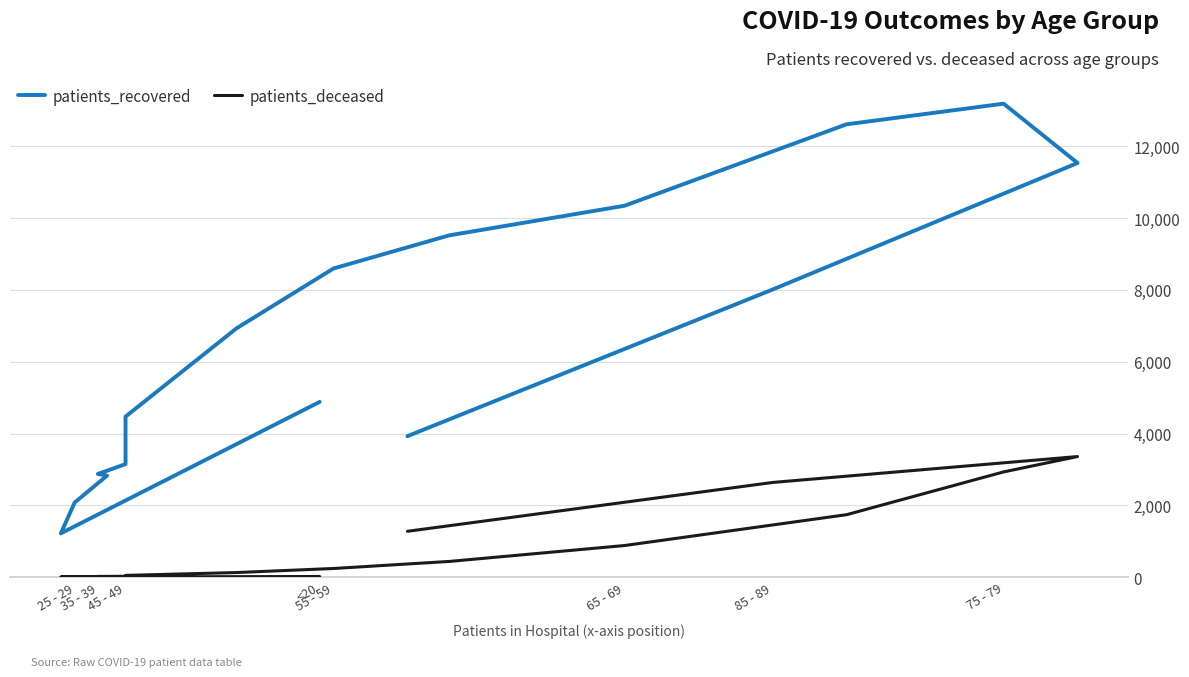

True or false: patients_recovered and patients_deceased cross at least once.

False